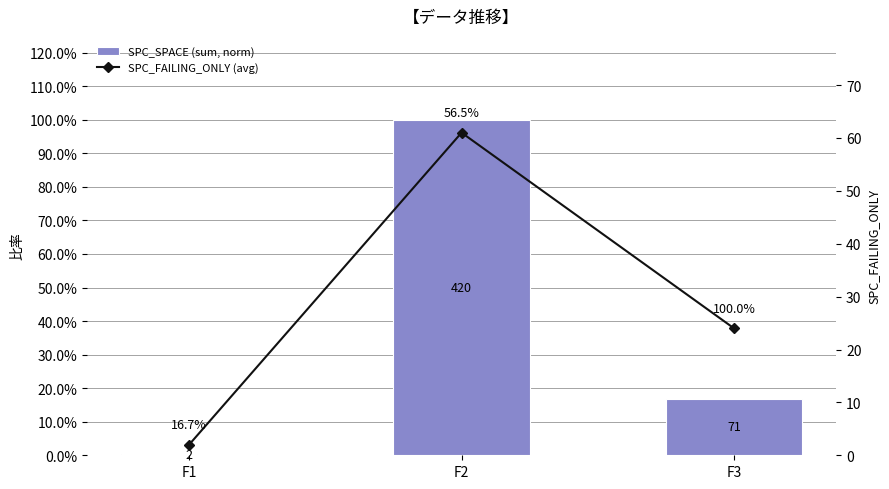

Which has a higher value, F1 or F3?

F3